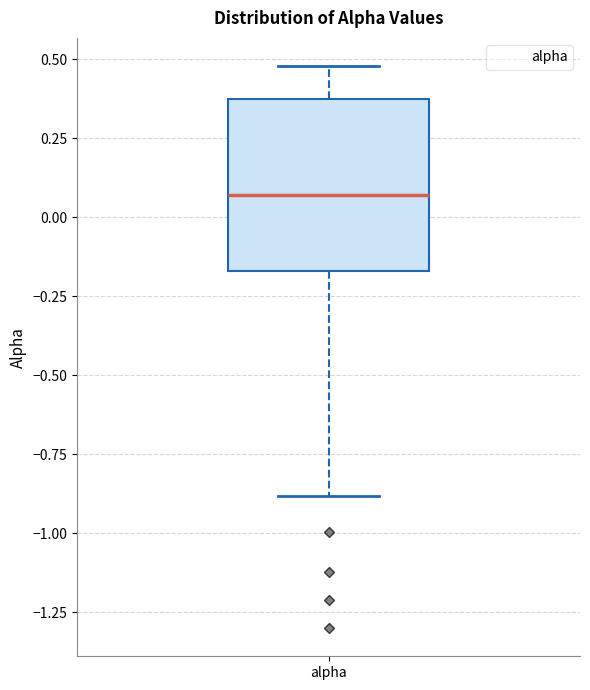

Read this box plot against the y-axis: the position of the median line, the range covered by the box, and the ends of both whiskers. The values are not printed on the chart, so give them approximately, as read against the axis.

median 0.05, box -0.15 to 0.35, whiskers -0.90 to 0.50